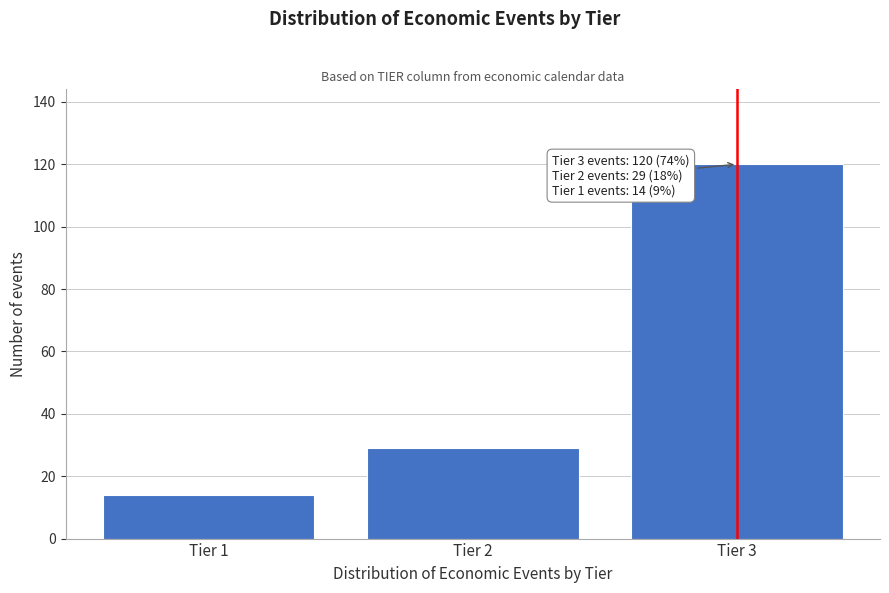

Reading left to right, extract all data points from this chart.

14	29	120